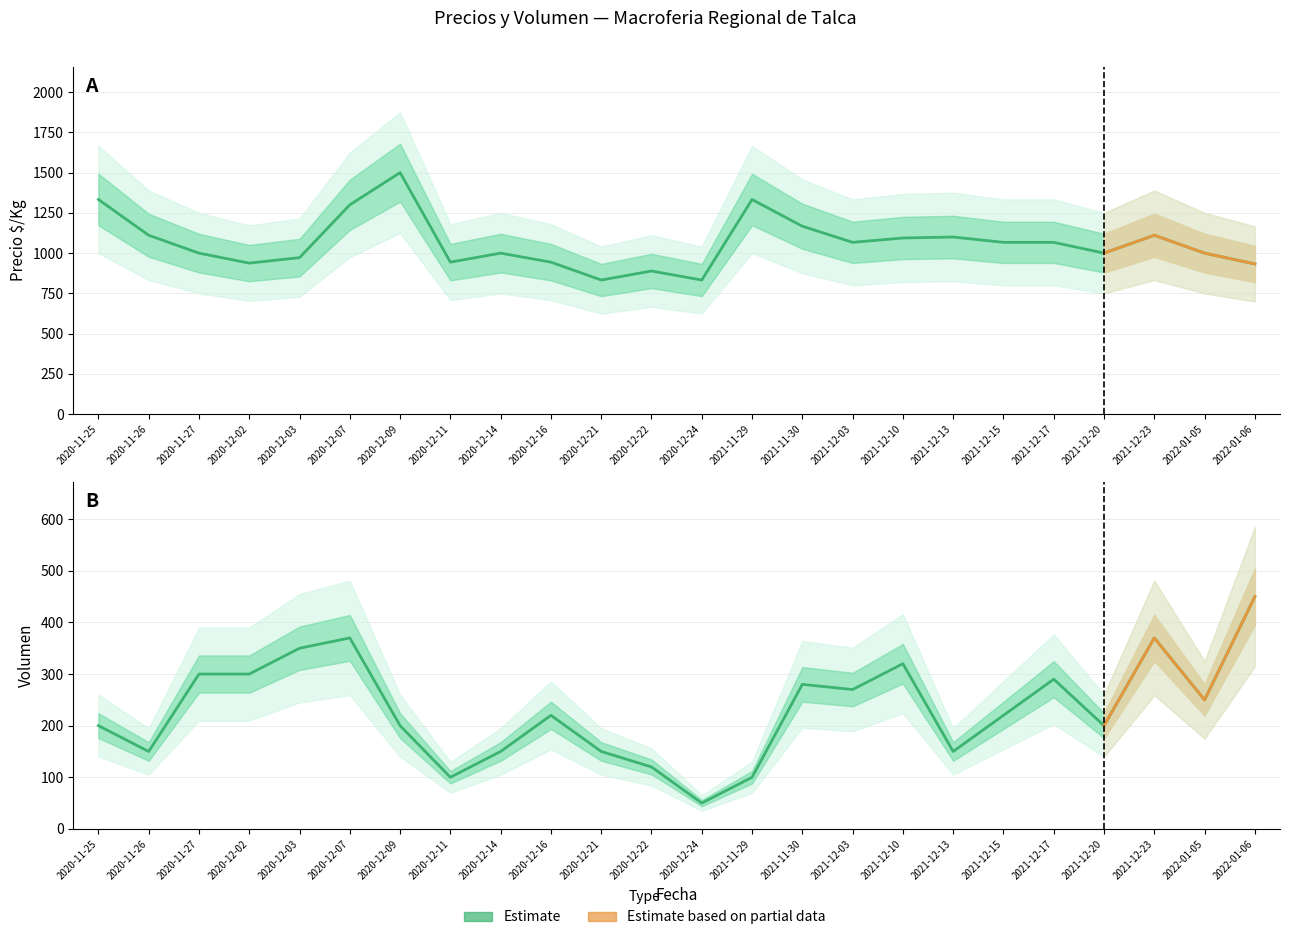

The value of Precio $/Kg at 2020-11-25 is 2350. True or false?

False